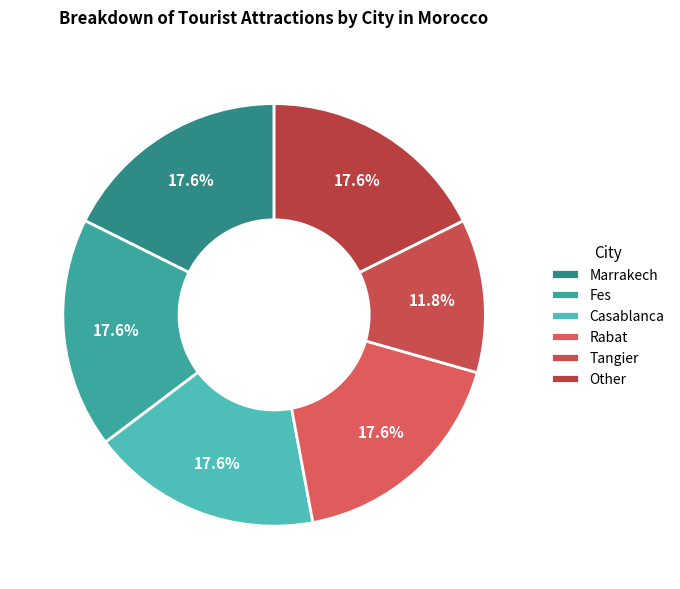

Count the number of slices in the pie.

6